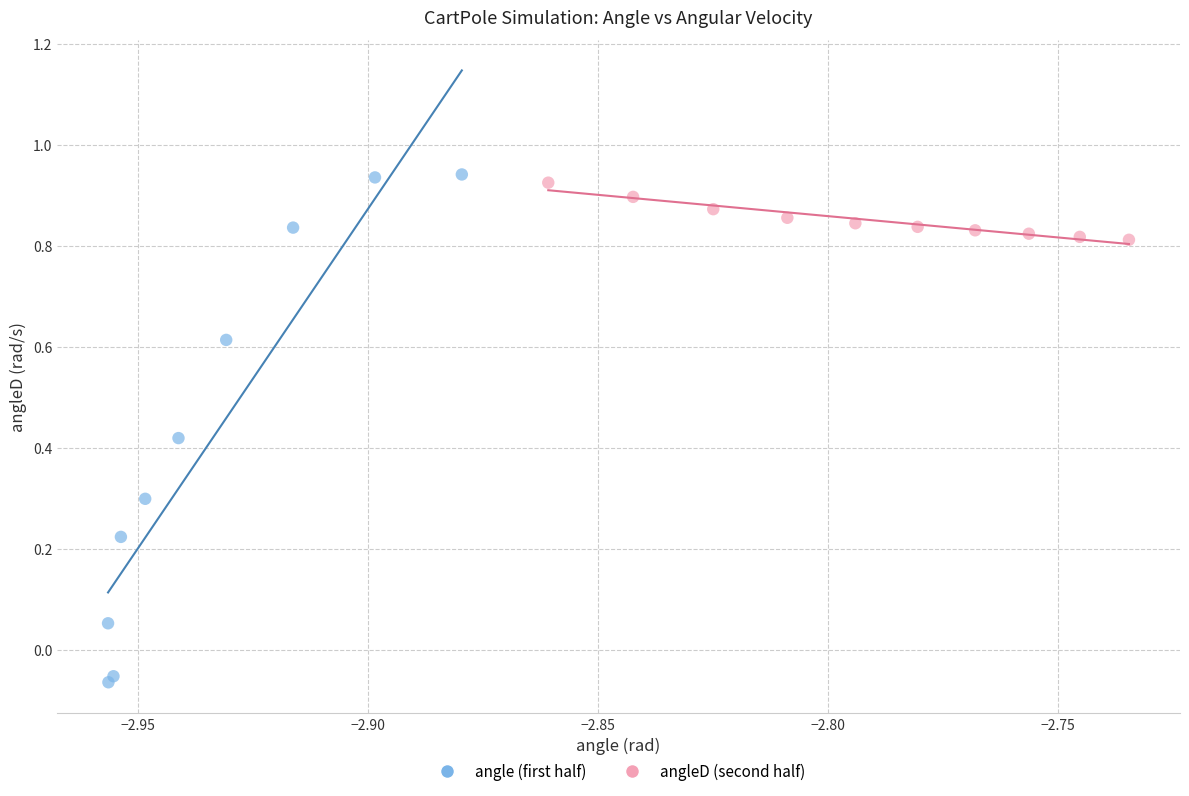

Which series has the widest spread of Y values?

angle (first half)